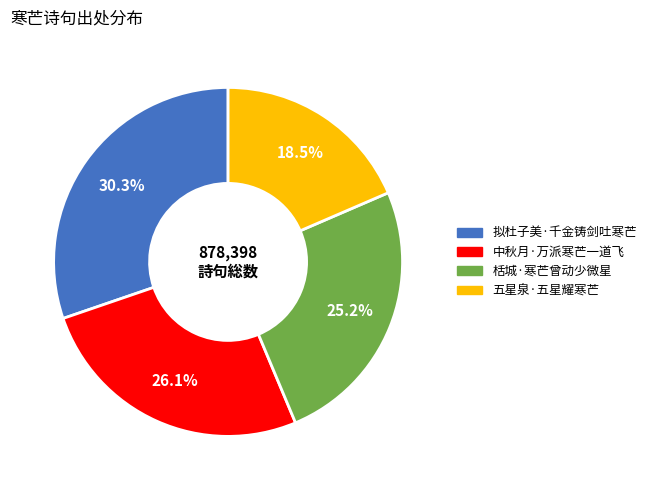

What percentage do 中秋月·万派寒芒一道飞 and 拟杜子美·千金铸剑吐寒芒 together represent?

56.3%